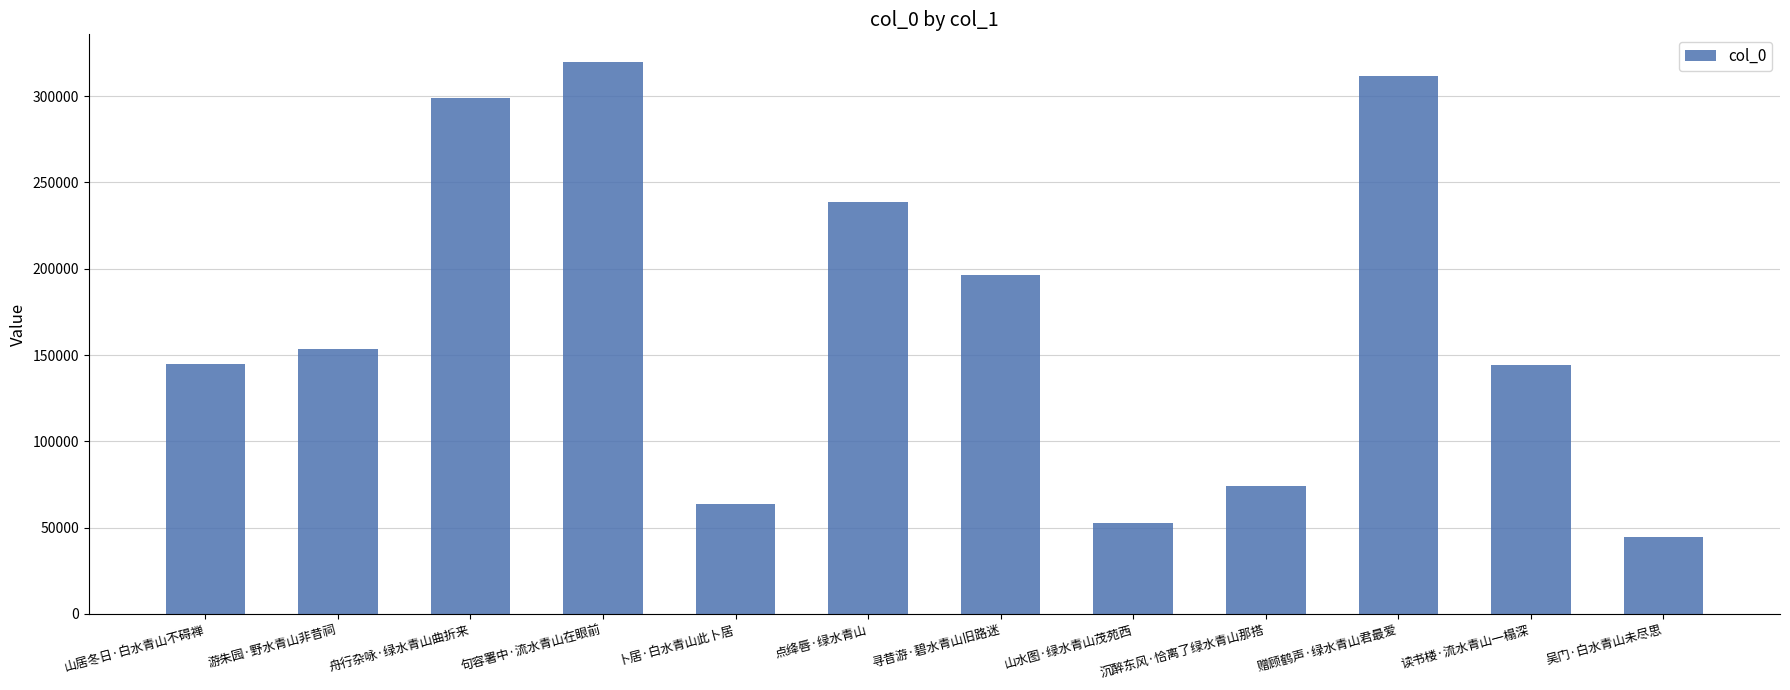

What is the smallest value displayed?

44816